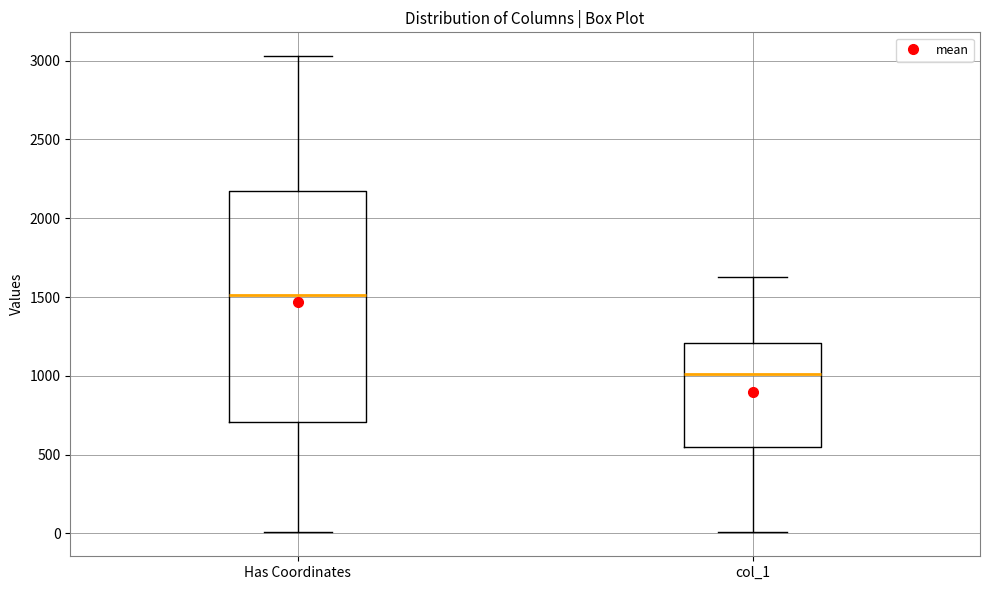

Which box's median line is the lowest?

col_1